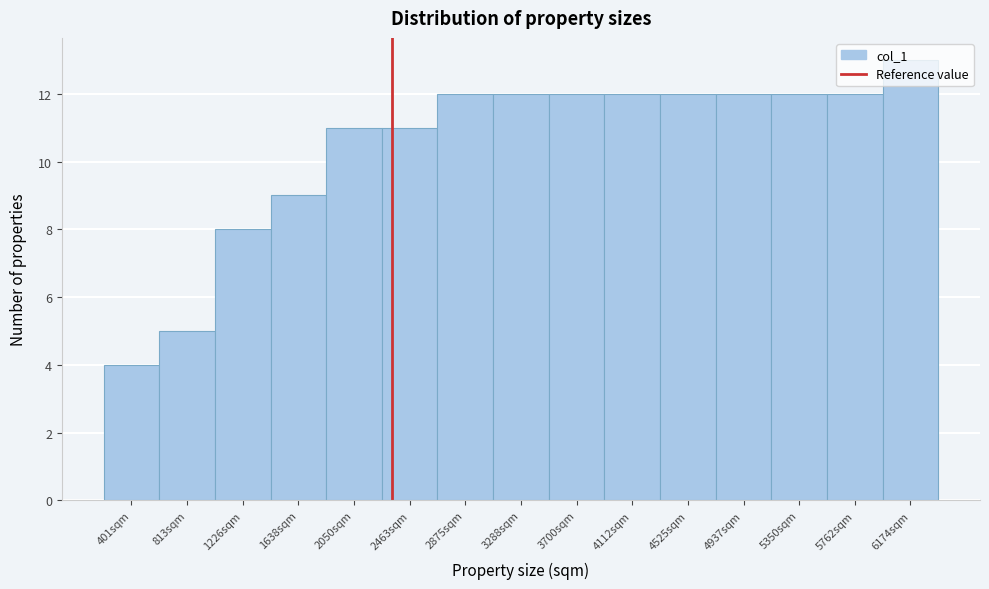

Reading left to right, list every bar in this chart as the range it spans on the x-axis followed by its height. Neither the bar edges nor the heights are printed on the chart, so give them approximately, as read against the axes.

200 to 600: 4
600 to 1000: 5
1000 to 1450: 8
1450 to 1850: 9
1850 to 2250: 11
2250 to 2650: 11
2650 to 3100: 12
3100 to 3500: 12
3500 to 3900: 12
3900 to 4300: 12
4300 to 4750: 12
4750 to 5150: 12
5150 to 5550: 12
5550 to 5950: 12
5950 to 6400: 13